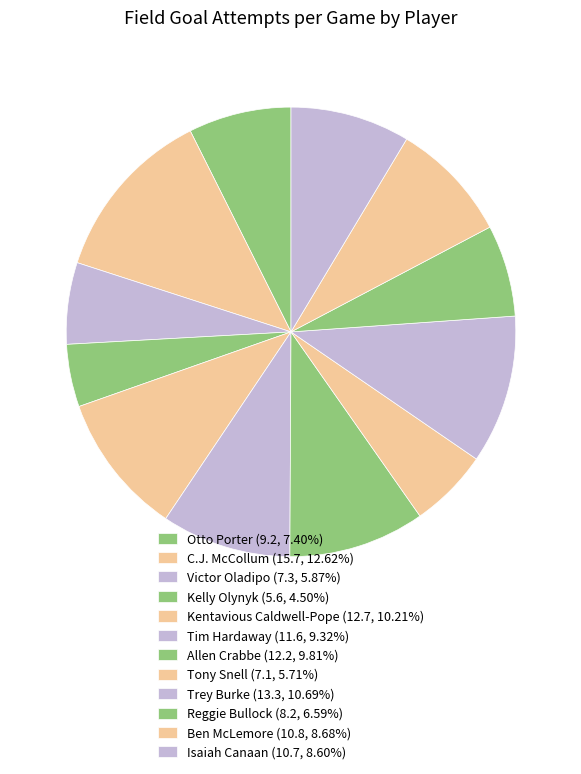

Between Allen Crabbe and Otto Porter, which is larger?

Allen Crabbe